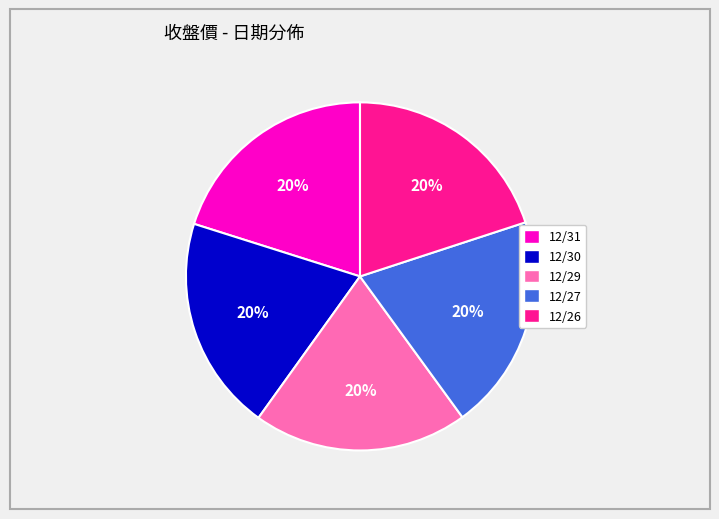

Does any single category account for the majority?

No